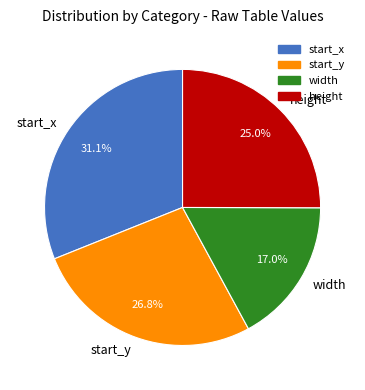

What percentage is the height slice, to the nearest percent?

25%